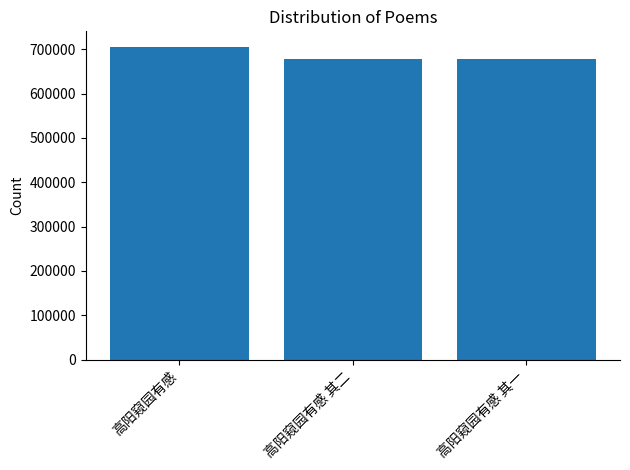

What is the difference between the maximum and minimum values?

27023